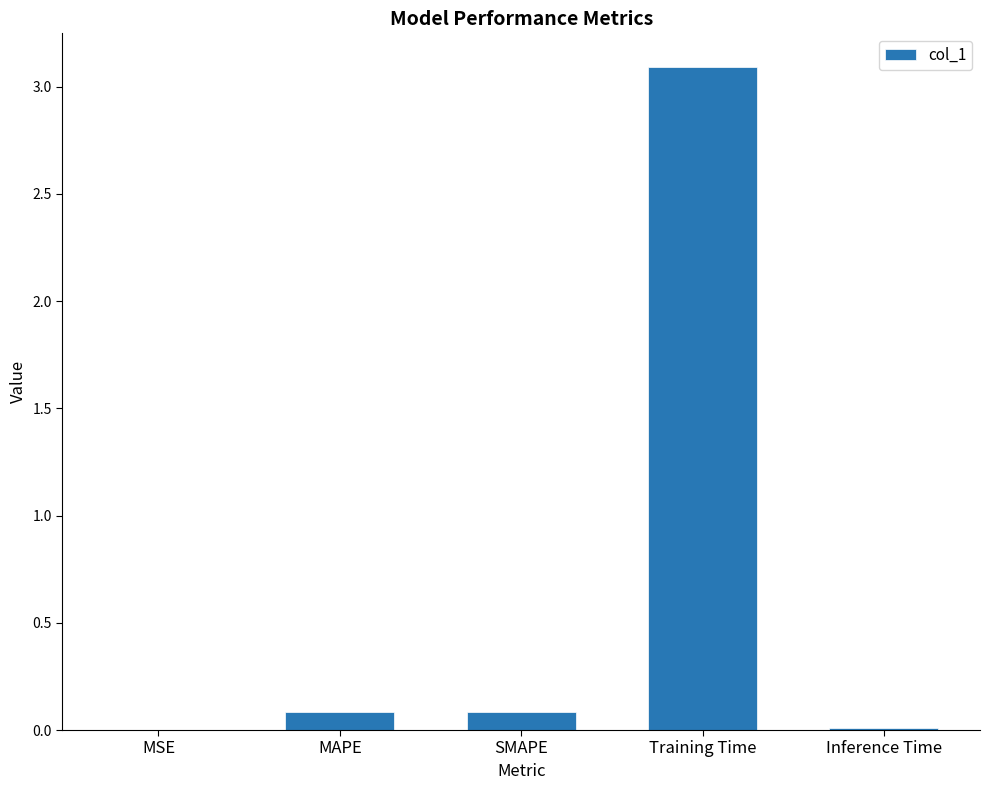

The chart shows a value of 3.1 at Training Time. True or false?

True